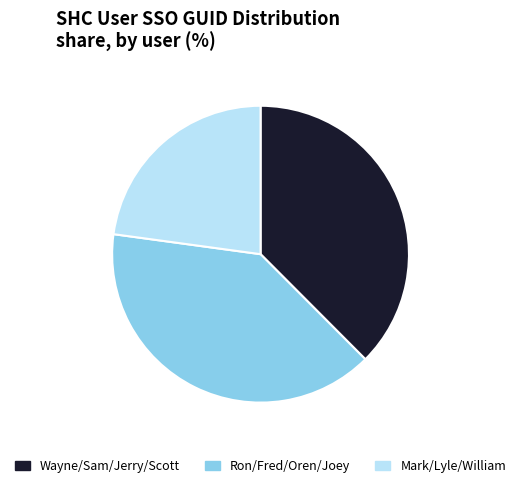

Is there any slice that represents more than half of the pie?

No